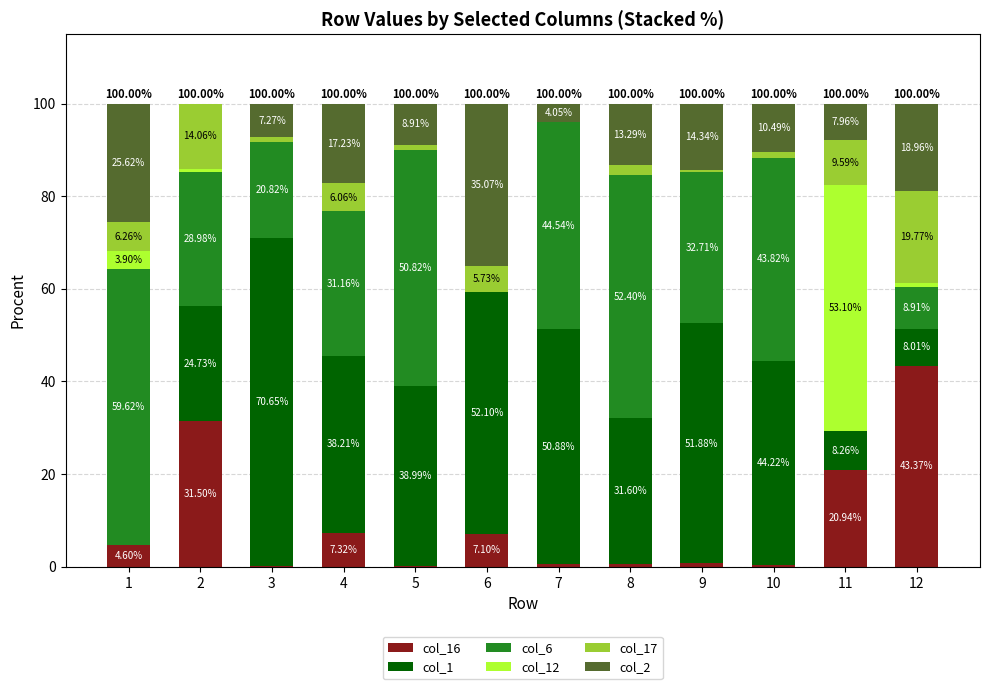

What are all the series names shown in the legend?

col_16, col_1, col_6, col_12, col_17, col_2